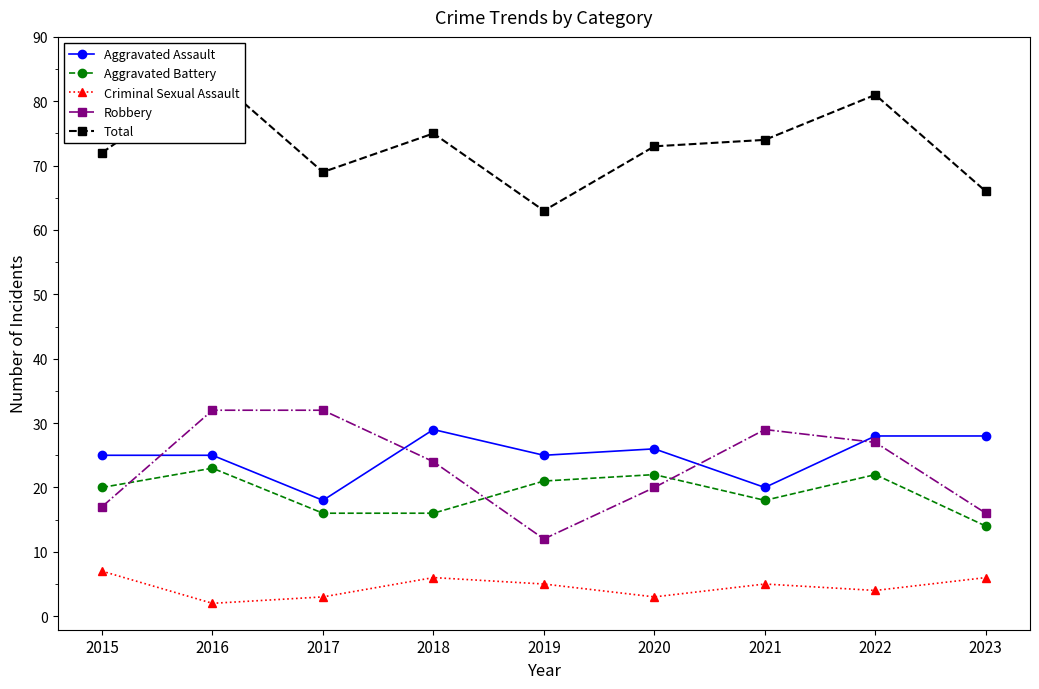

Reading right to left, what are all the values shown in this chart?

Aggravated Assault: 2023=28	2022=28	2021=20	2020=26	2019=25	2018=29	2017=18	2016=25	2015=25
Aggravated Battery: 2023=14	2022=22	2021=18	2020=22	2019=21	2018=16	2017=16	2016=23	2015=20
Criminal Sexual Assault: 2023=6	2022=4	2021=5	2020=3	2019=5	2018=6	2017=3	2016=2	2015=7
Robbery: 2023=16	2022=27	2021=29	2020=20	2019=12	2018=24	2017=32	2016=32	2015=17
Total: 2023=66	2022=81	2021=74	2020=73	2019=63	2018=75	2017=69	2016=84	2015=72